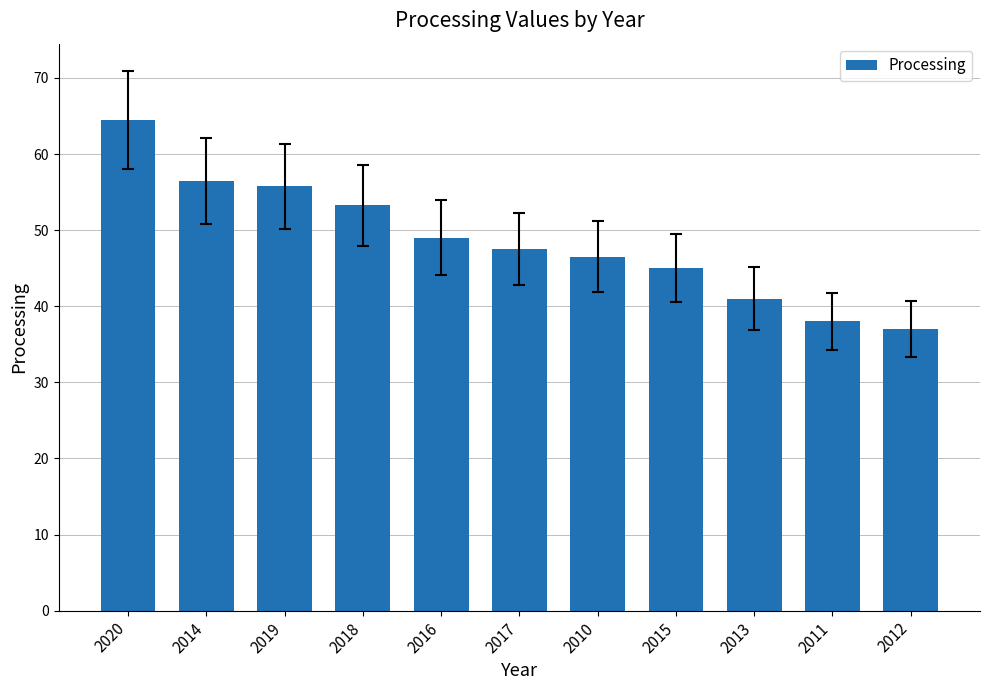

The chart shows a value of 34.4 at 2019. True or false?

False